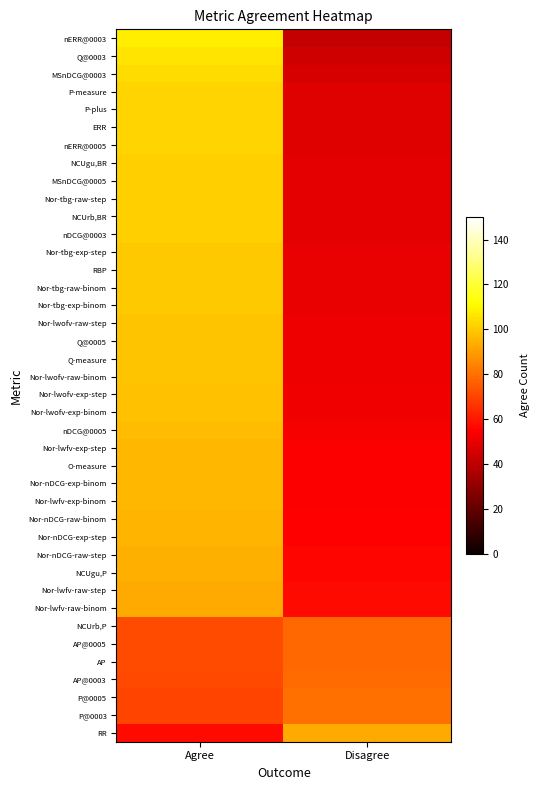

Which label corresponds to the largest value in the chart?

Agree